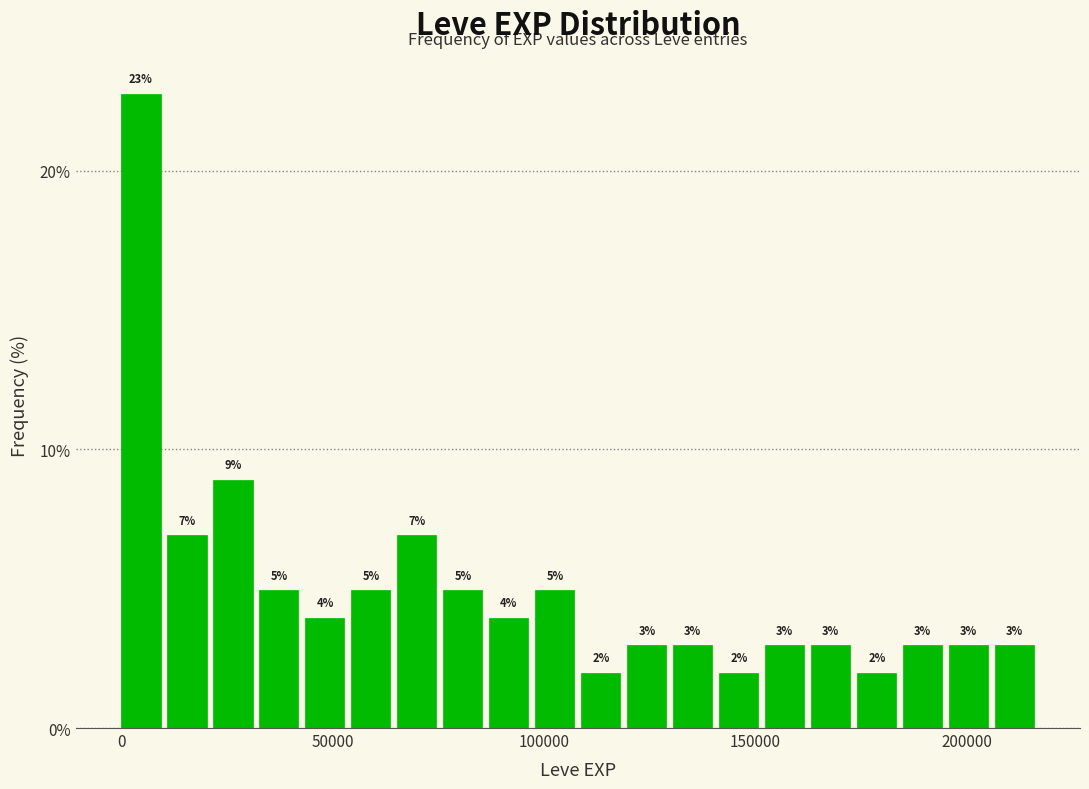

Around what value on the x-axis is the tallest bar? Give the approximate position of its centre, as read against the axis.

5000